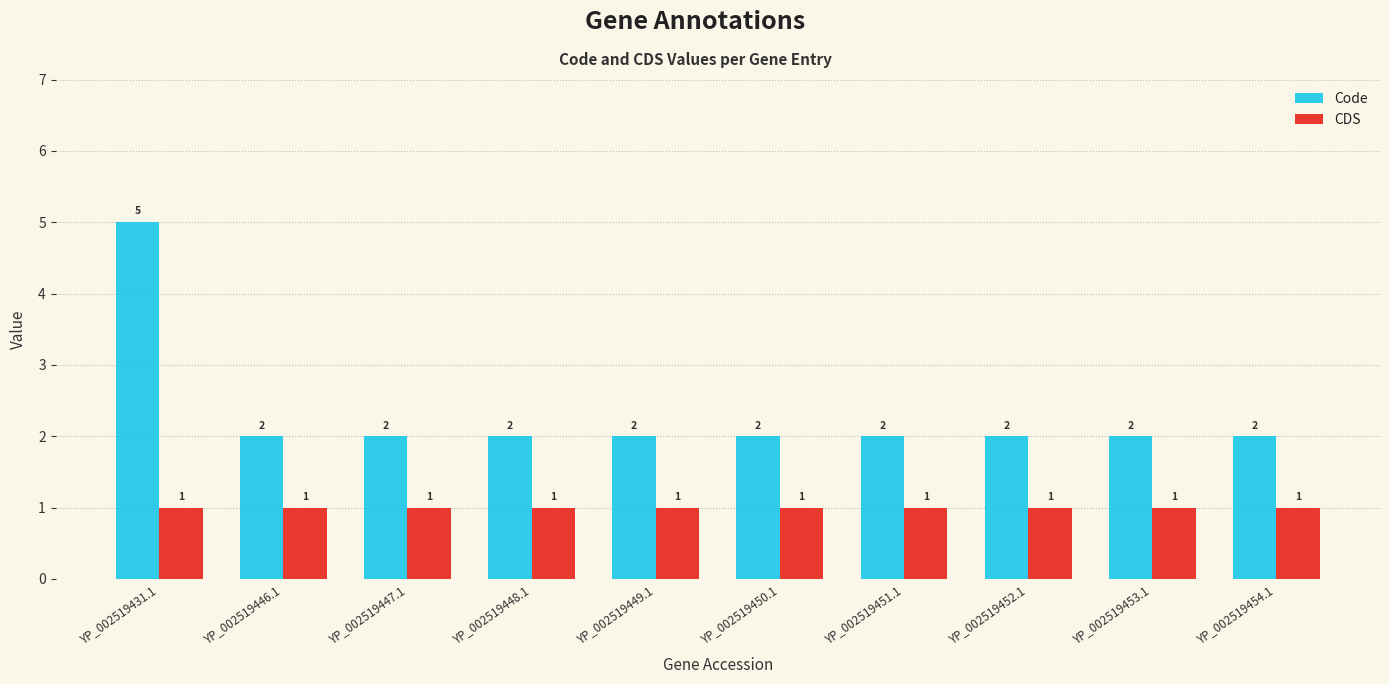

Is it true that CDS equals 0 at YP_002519447.1?

False